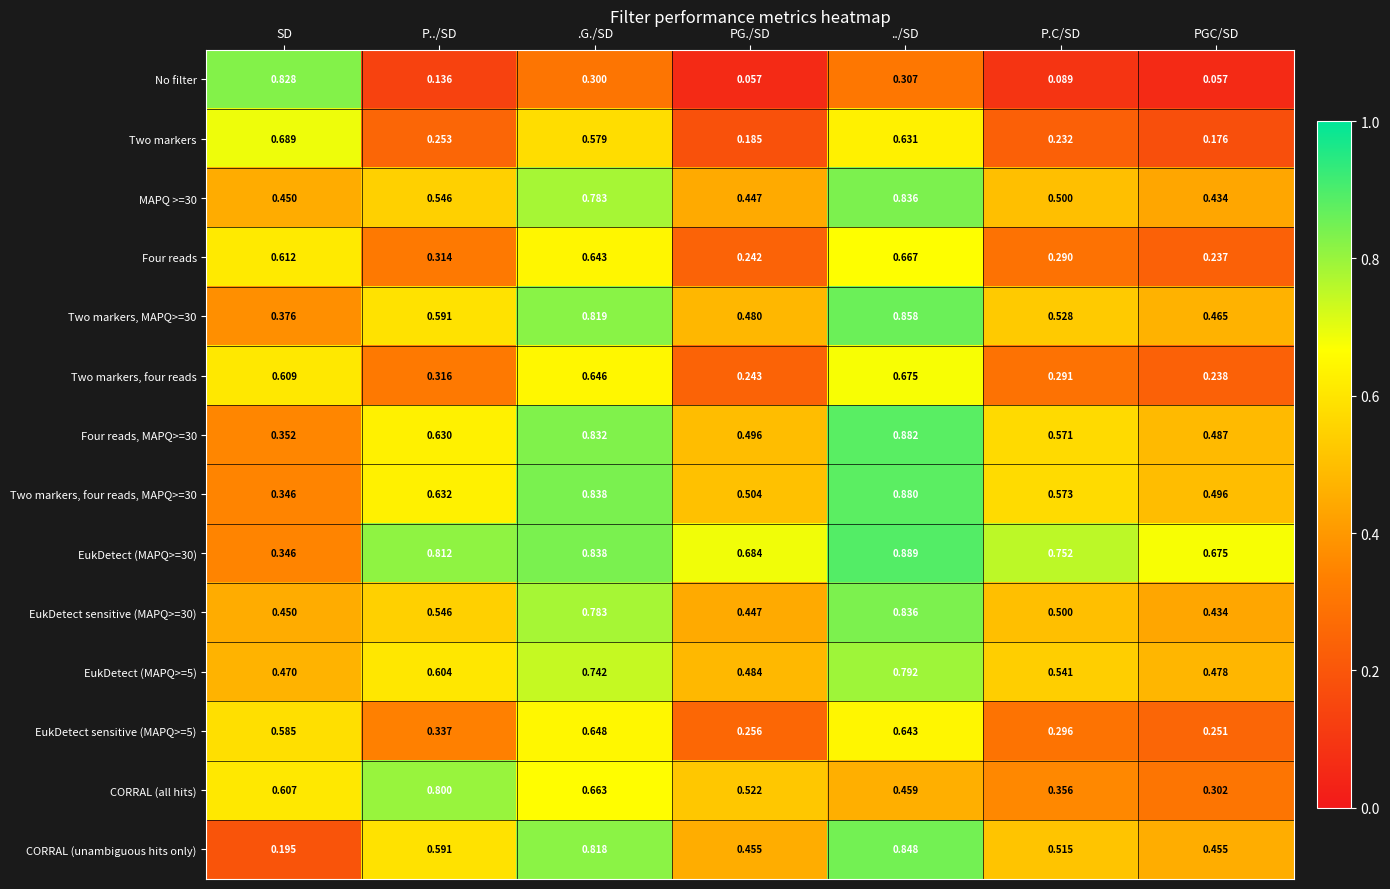

Between .G./SD and PG./SD, which series saw the biggest shift?

Two markers, four reads